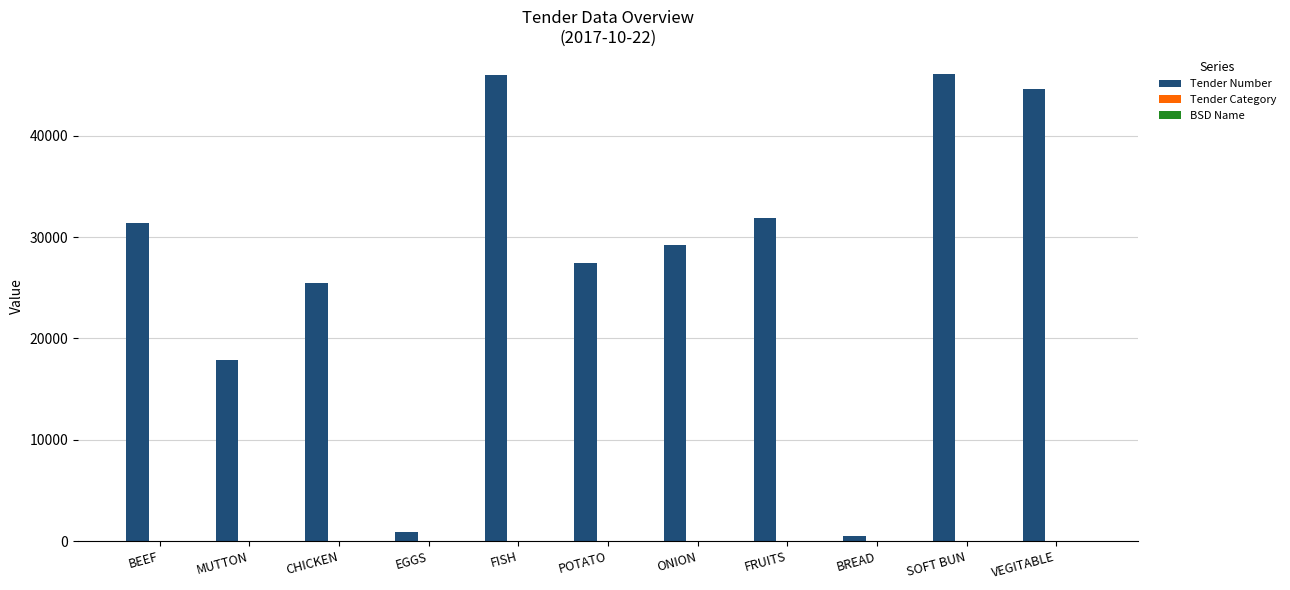

At which label is Tender Number closest to 23275?

CHICKEN